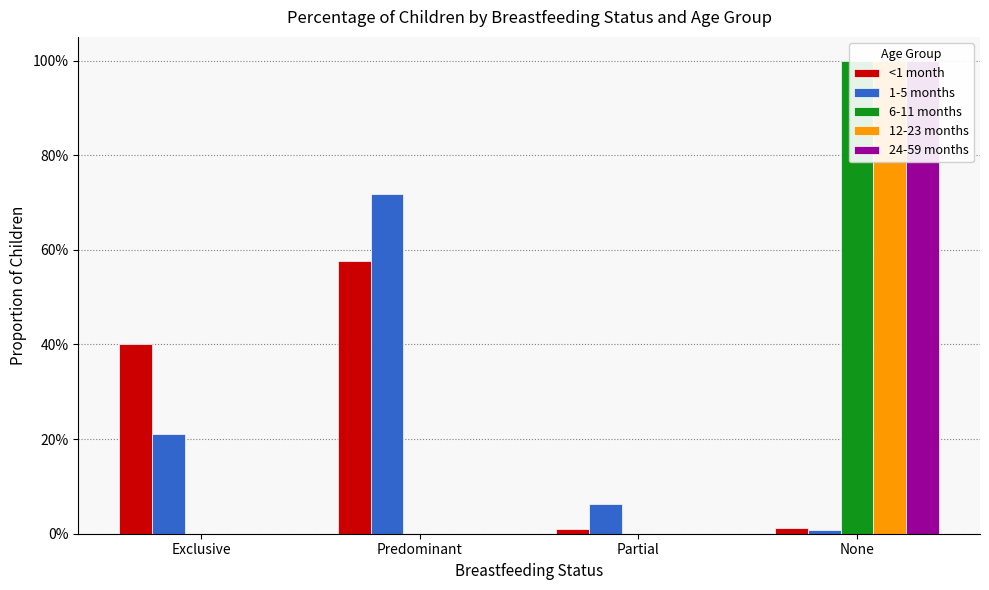

What is the sum of all 1-5 months values?

1.0